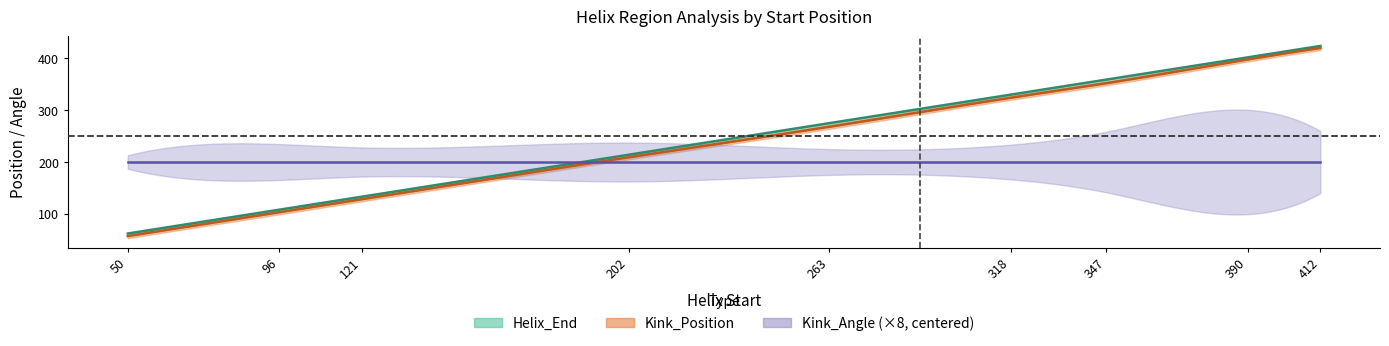

Which series has the largest range (max minus min)?

Kink_Position